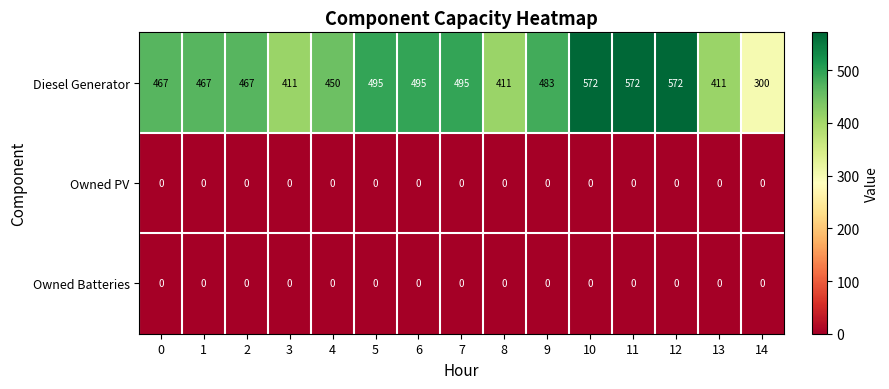

Is the value of Diesel Generator at 13 greater than the value of Owned PV at 6?

Yes